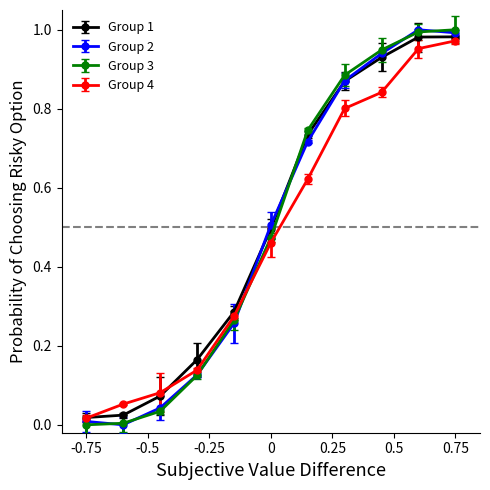

True or false: Group 4 has more than 2 points higher than both neighbors.

False